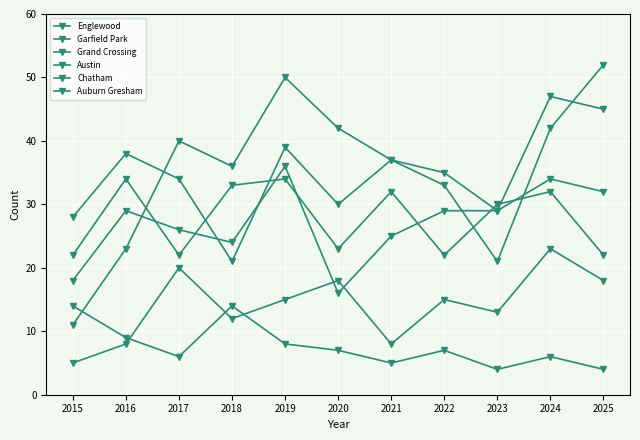

How many distinct data groups are displayed?

6